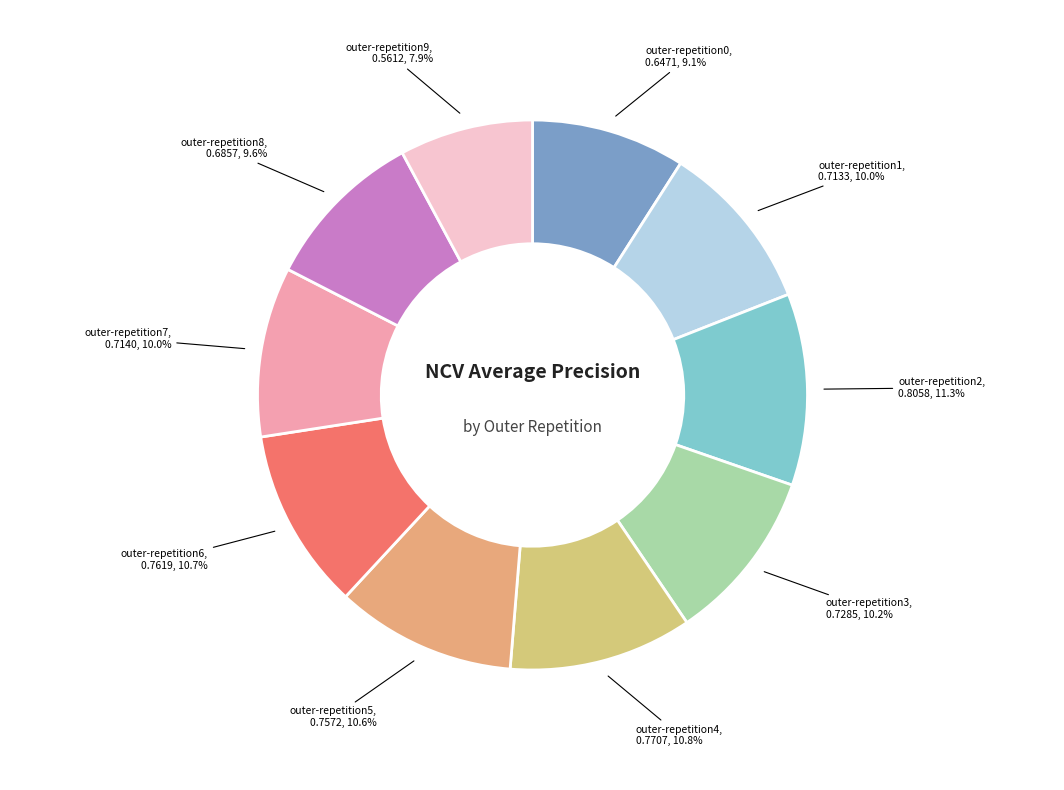

Rank the categories by value from highest to lowest.

outer-repetition2, outer-repetition4, outer-repetition6, outer-repetition5, outer-repetition3, outer-repetition7, outer-repetition1, outer-repetition8, outer-repetition0, outer-repetition9